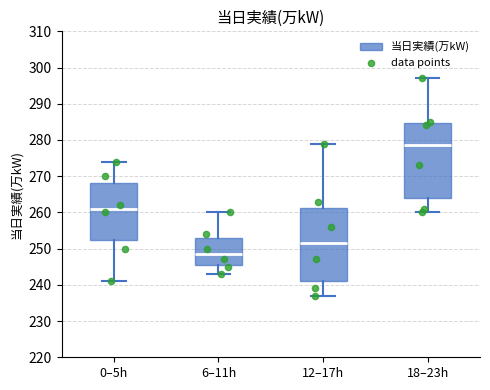

Reading left to right, read every box against the y-axis: the position of its median line, the range the box covers, and the ends of its whiskers. The values are not printed on the chart, so give them approximately, as read against the axis.

0–5h: median 261, box 253 to 268, whiskers 241 to 274
6–11h: median 249, box 246 to 253, whiskers 243 to 260
12–17h: median 252, box 241 to 261, whiskers 237 to 279
18–23h: median 279, box 264 to 285, whiskers 260 to 297